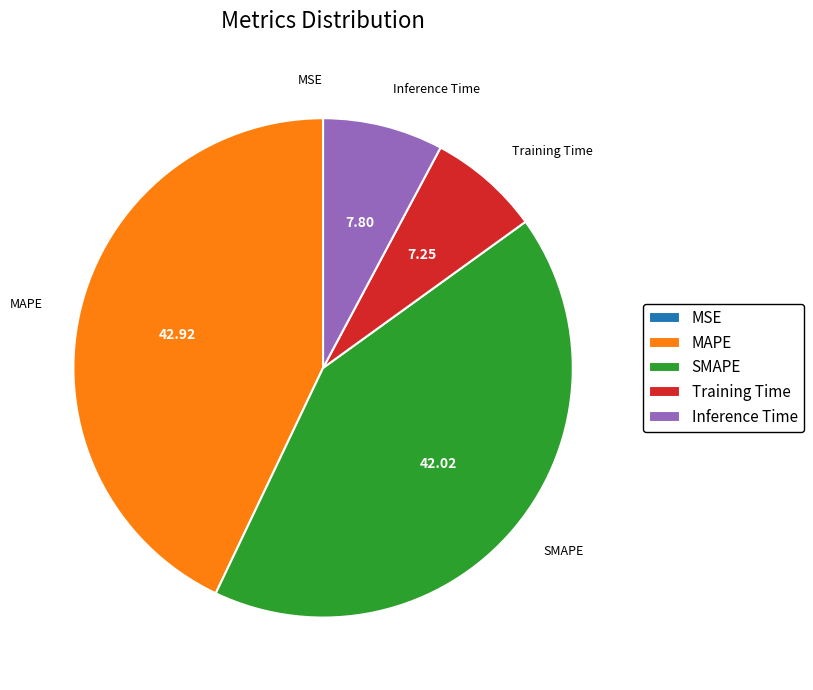

True or false: MAPE accounts for 43% of the total.

True